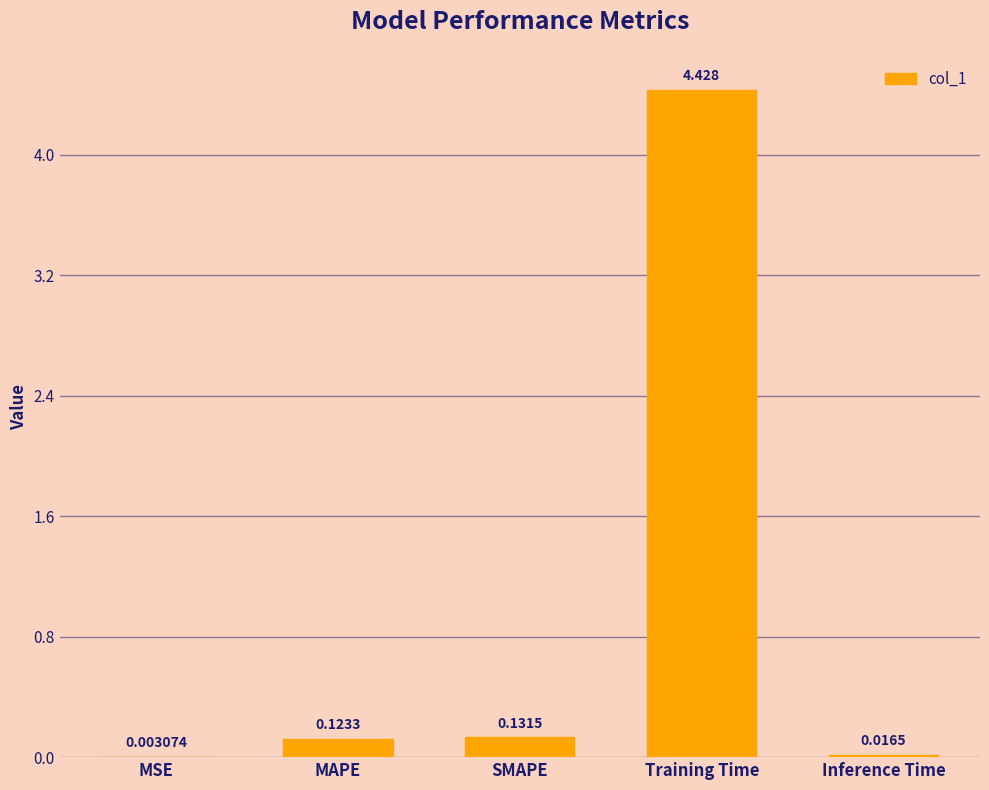

Between MSE and MAPE, which is larger?

MAPE